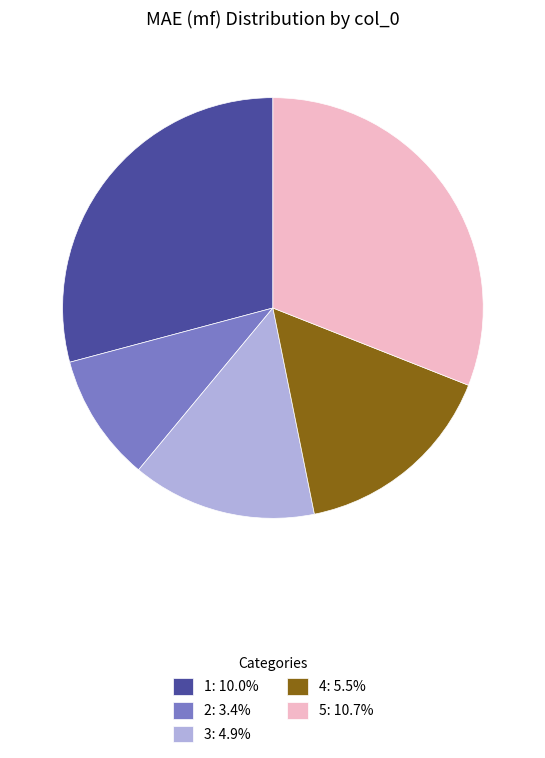

Which slice is the largest?

5